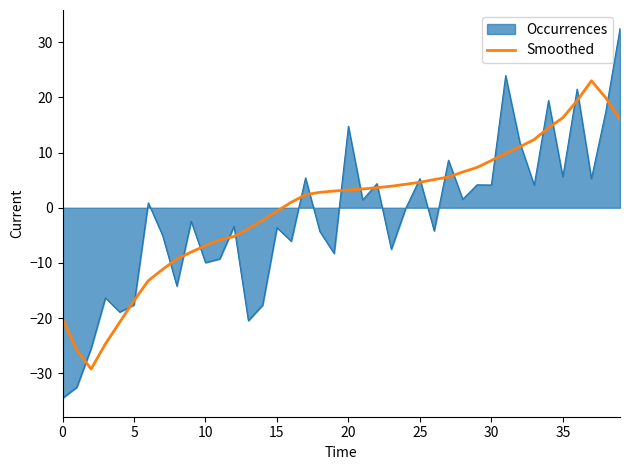

Which series has the largest range (max minus min)?

Occurrences